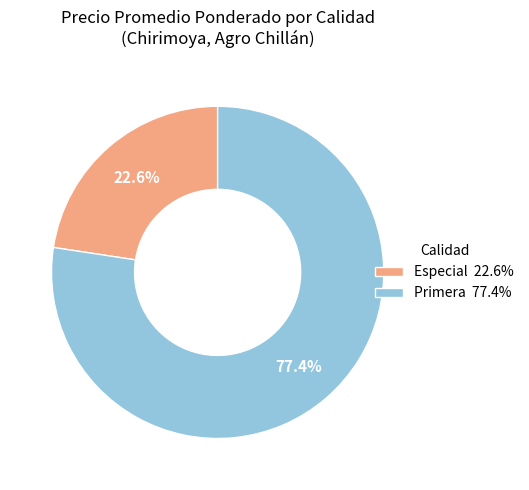

Which category has the smallest portion of the pie?

Especial 22.6%